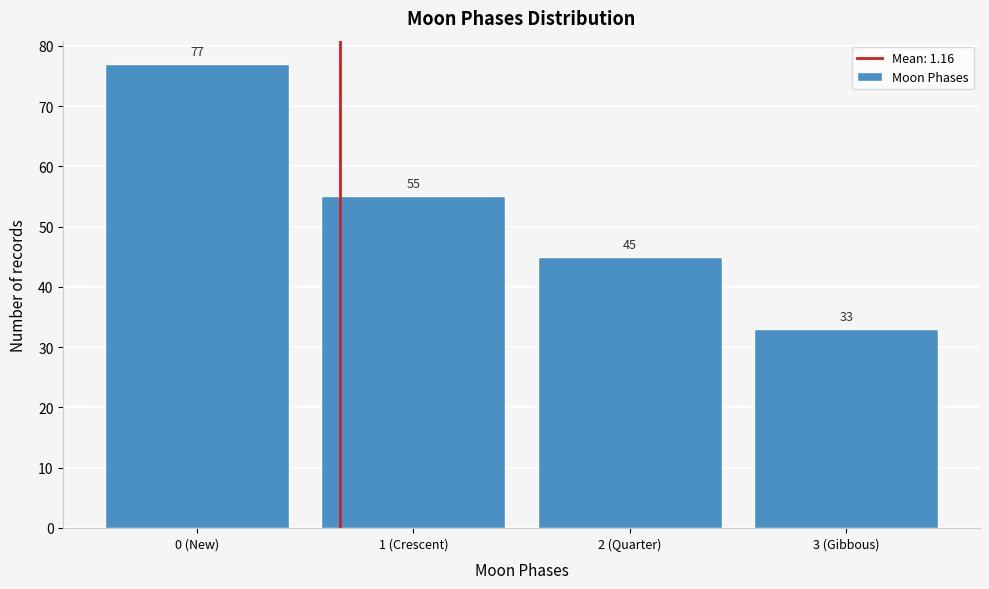

Reading left to right, extract all data points from this chart.

0 (New)=77	1 (Crescent)=55	2 (Quarter)=45	3 (Gibbous)=33